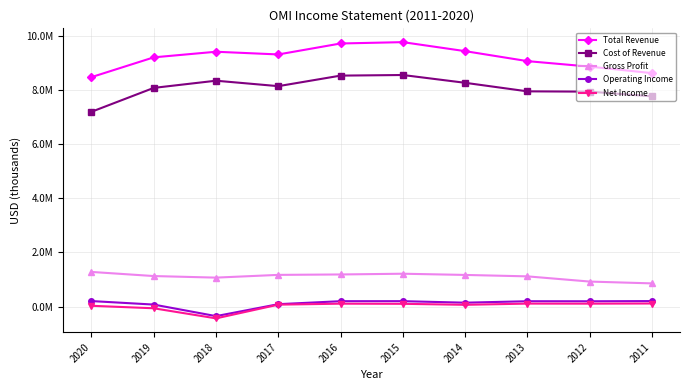

In Net Income, how many points are higher than both neighbors (excluding endpoints)?

2